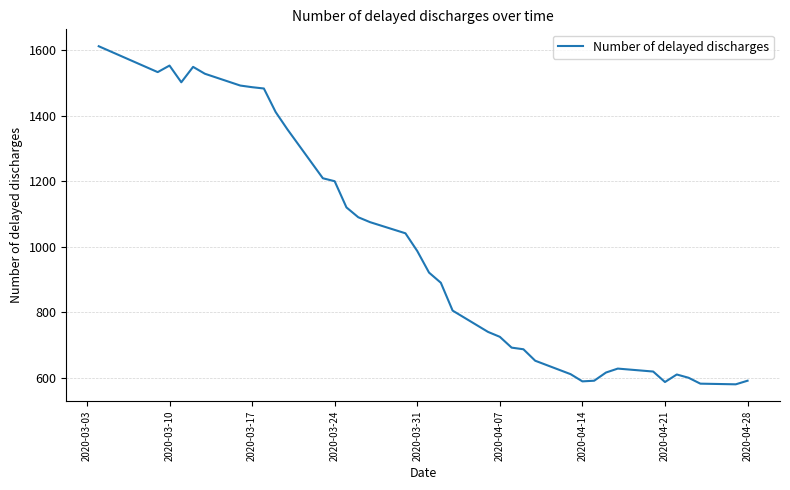

True or false: there are more than 2 points higher than both neighbors.

True